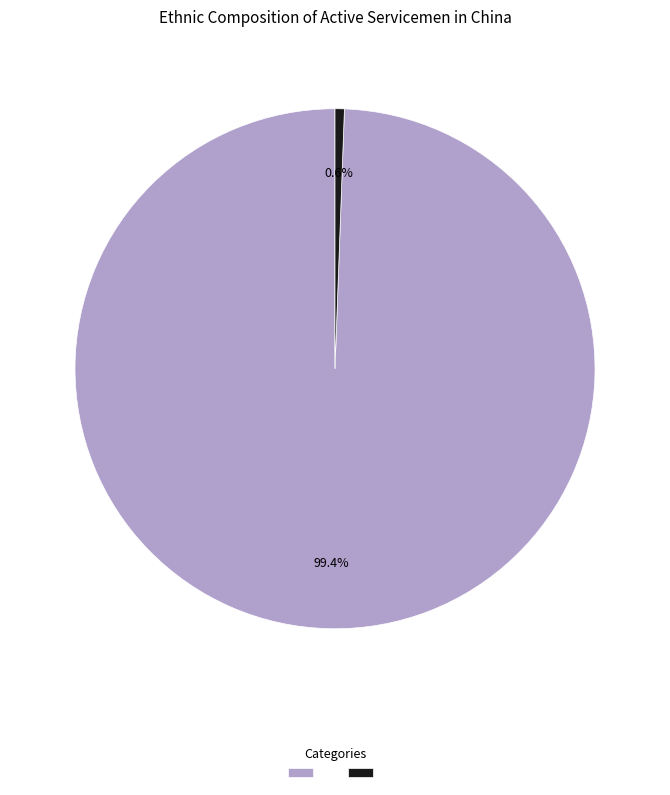

Count the number of slices in the pie.

2